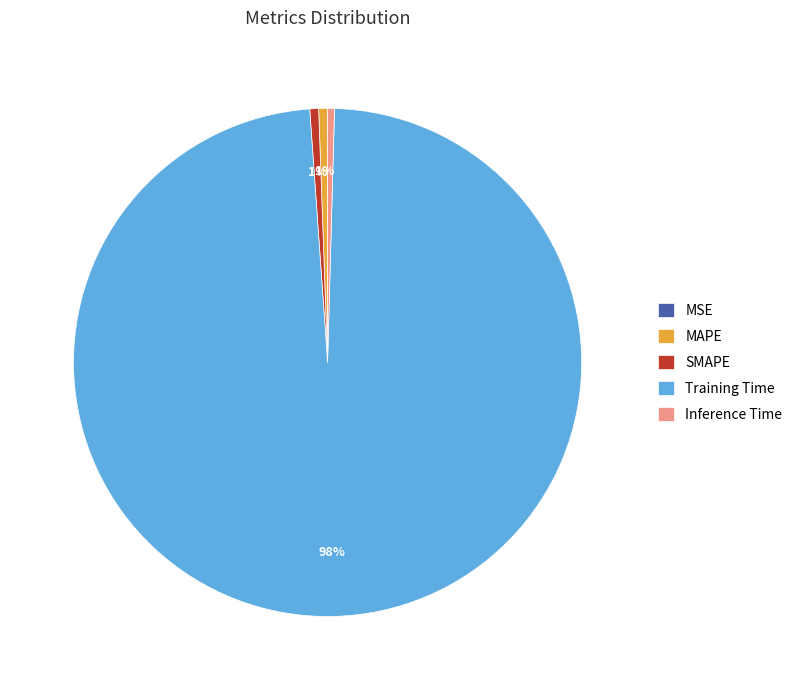

What is the largest slice in the pie chart?

Training Time